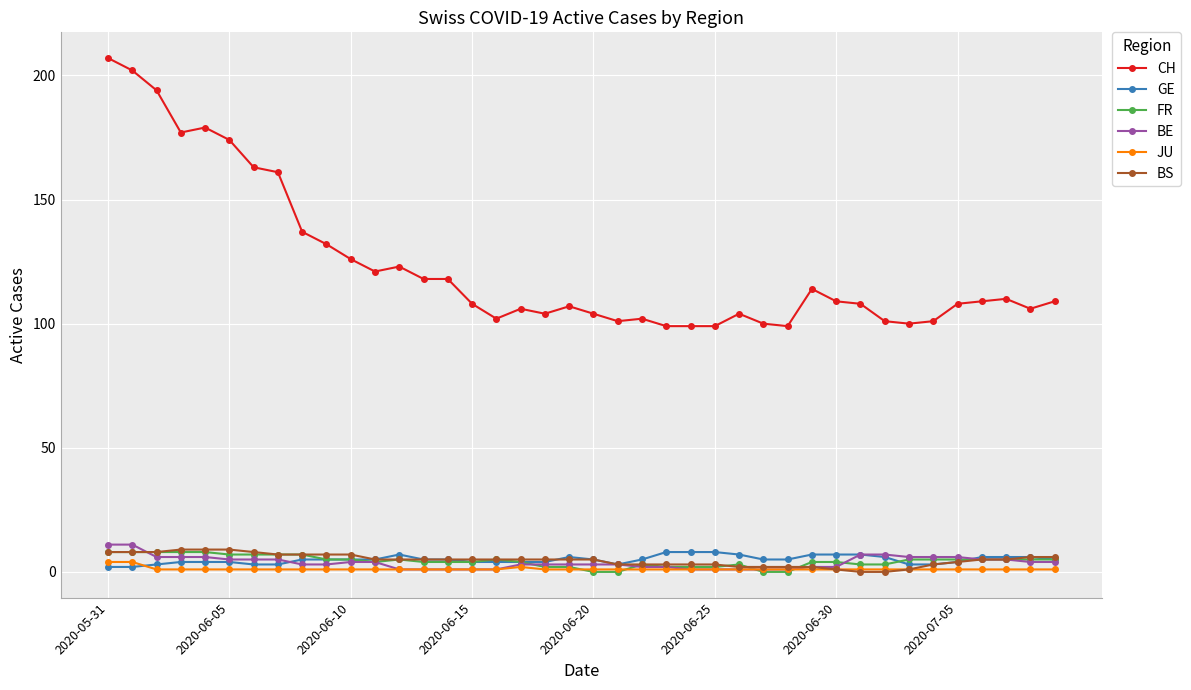

Reading right to left, extract all data points from this chart.

CH: 109	106	110	109	108	101	100	101	108	109	114	99	100	104	99	99	99	102	101	104	107	104	106	102	108	118	118	123	121	126	132	137	161	163	174	179	177	194	202	207
GE: 5	6	6	6	4	3	3	6	7	7	7	5	5	7	8	8	8	5	3	5	6	4	4	4	4	5	5	7	5	5	5	5	3	3	4	4	4	3	2	2
FR: 5	5	5	5	5	5	5	3	3	4	4	0	0	3	2	2	2	3	0	0	2	2	4	5	4	4	4	5	4	5	5	7	7	7	7	8	8	8	8	8
BE: 4	4	5	5	6	6	6	7	7	2	2	1	1	1	1	1	2	2	3	3	3	3	3	1	1	1	1	1	4	4	3	3	5	5	5	6	6	6	11	11
JU: 1	1	1	1	1	1	1	1	1	1	1	1	1	1	1	1	1	1	1	1	1	1	2	1	1	1	1	1	1	1	1	1	1	1	1	1	1	1	4	4
BS: 6	6	5	5	4	3	1	0	0	1	2	2	2	2	3	3	3	3	3	5	5	5	5	5	5	5	5	5	5	7	7	7	7	8	9	9	9	8	8	8